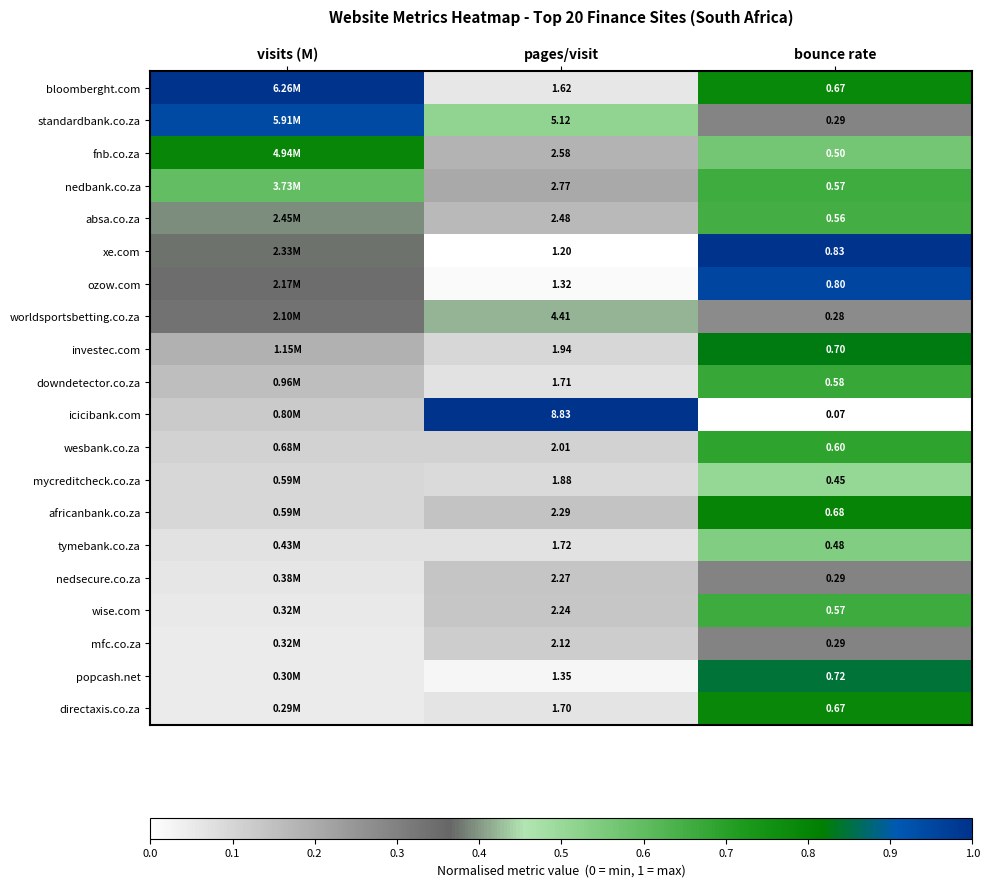

Is the value of tymebank.co.za at bounce rate greater than the value of ozow.com at pages/visit?

No